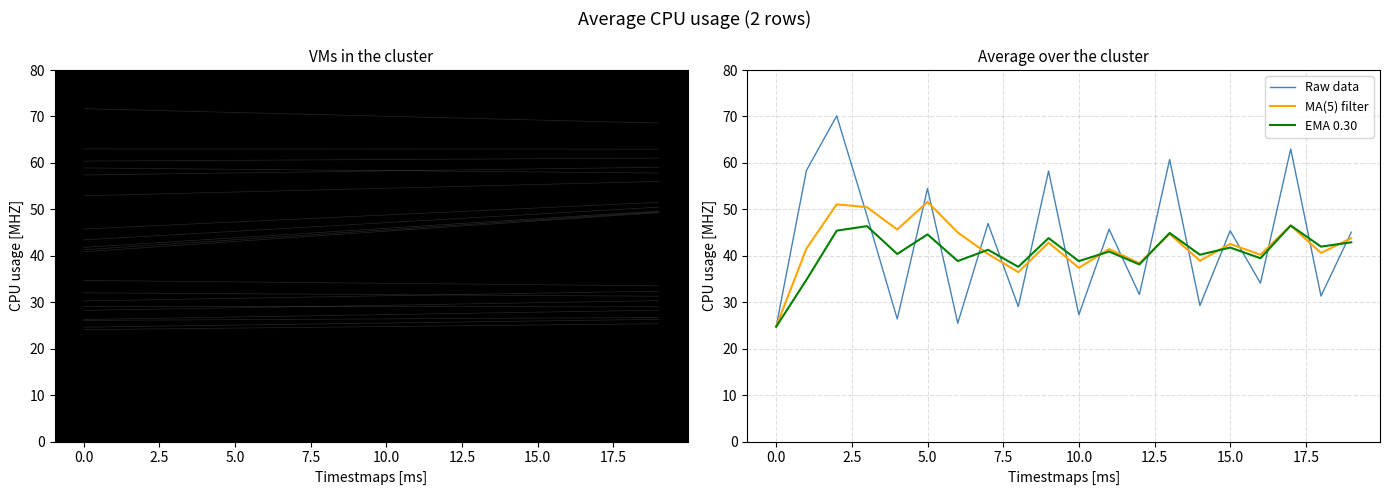

True or false: MA(5) filter has more than 1 interior local peaks.

True